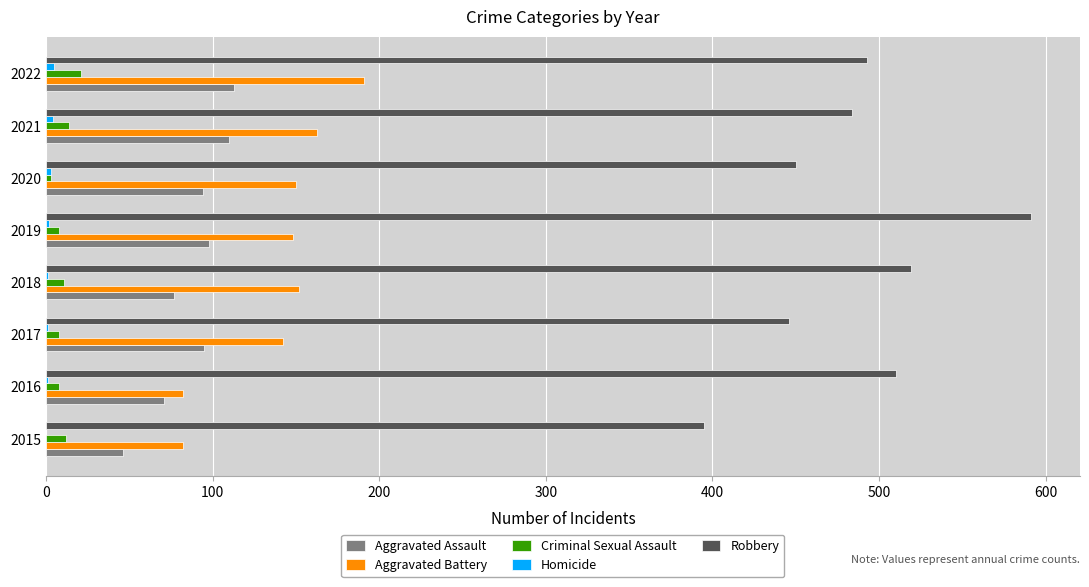

Which series changed the most between 2015 and 2016?

Robbery